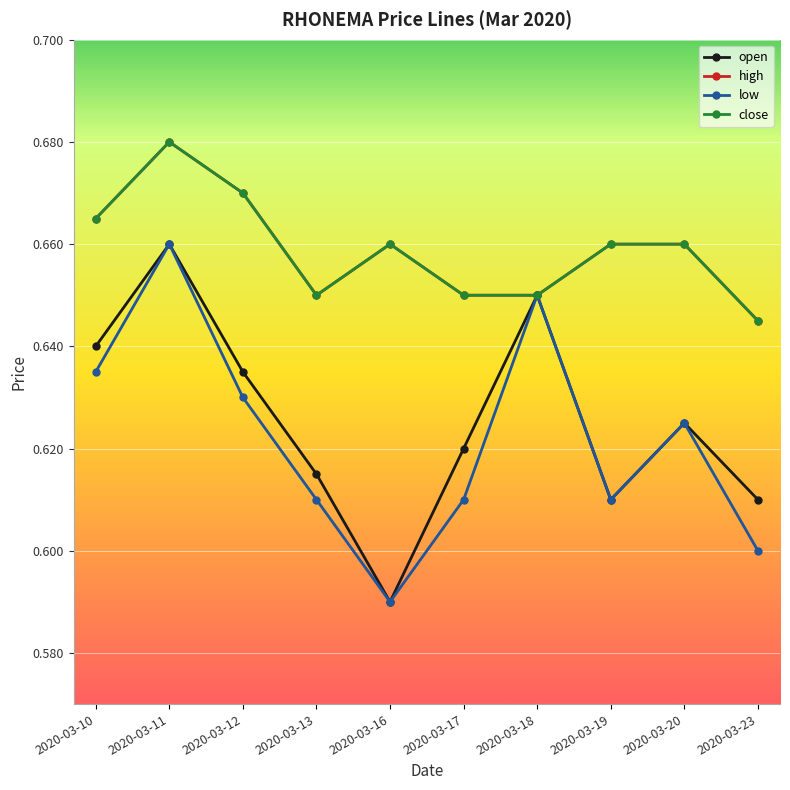

What is the difference between the second highest and second lowest values in the low series?

0.1